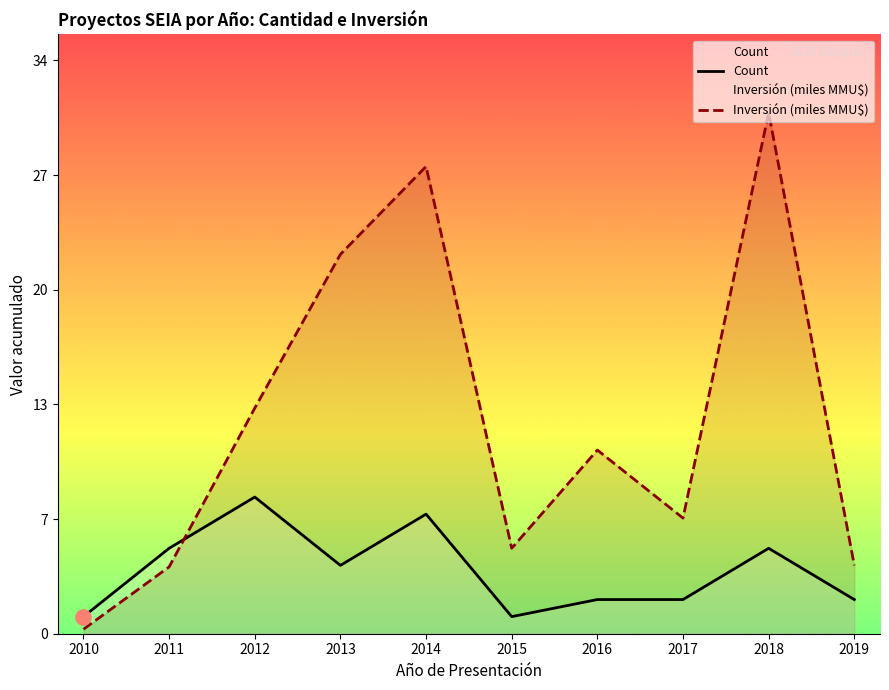

At which category is the sum across all series the highest?

2018